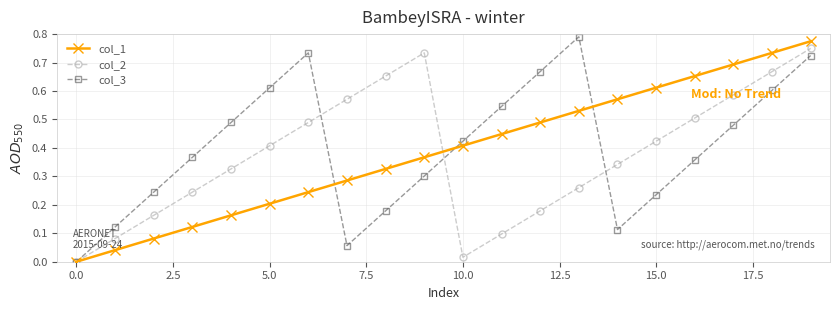

How many interior local peaks does the col_2 series have?

1